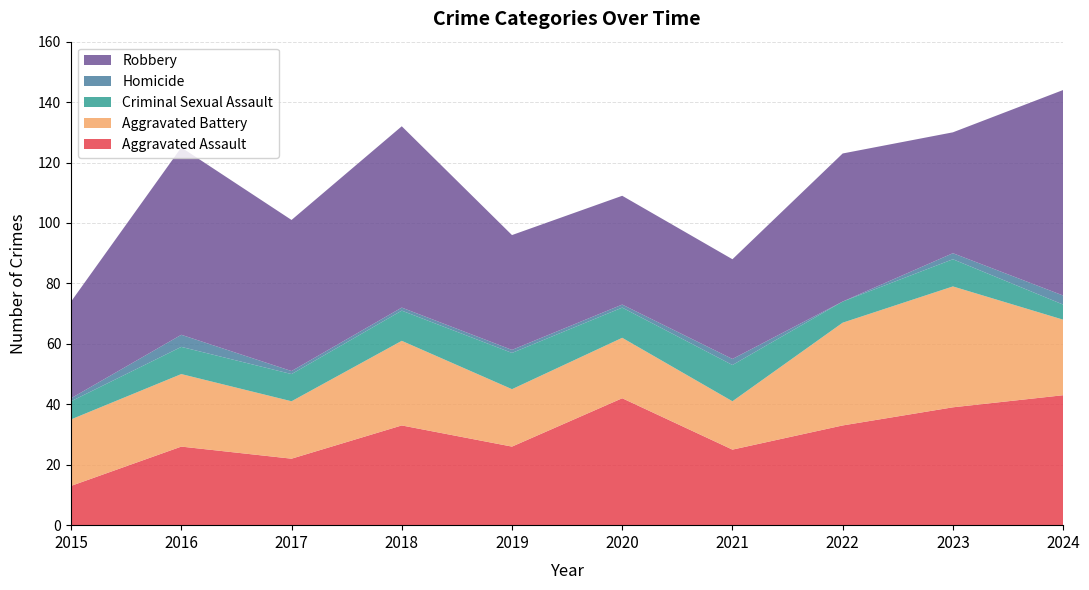

Reading left to right, list all the values displayed in this chart.

Aggravated Assault: 2015=13	2016=26	2017=22	2018=33	2019=26	2020=42	2021=25	2022=33	2023=39	2024=43
Aggravated Battery: 2015=22	2016=24	2017=19	2018=28	2019=19	2020=20	2021=16	2022=34	2023=40	2024=25
Criminal Sexual Assault: 2015=6	2016=9	2017=9	2018=10	2019=12	2020=10	2021=12	2022=7	2023=9	2024=5
Homicide: 2015=1	2016=4	2017=1	2018=1	2019=1	2020=1	2021=2	2022=0	2023=2	2024=3
Robbery: 2015=32	2016=62	2017=50	2018=60	2019=38	2020=36	2021=33	2022=49	2023=40	2024=68